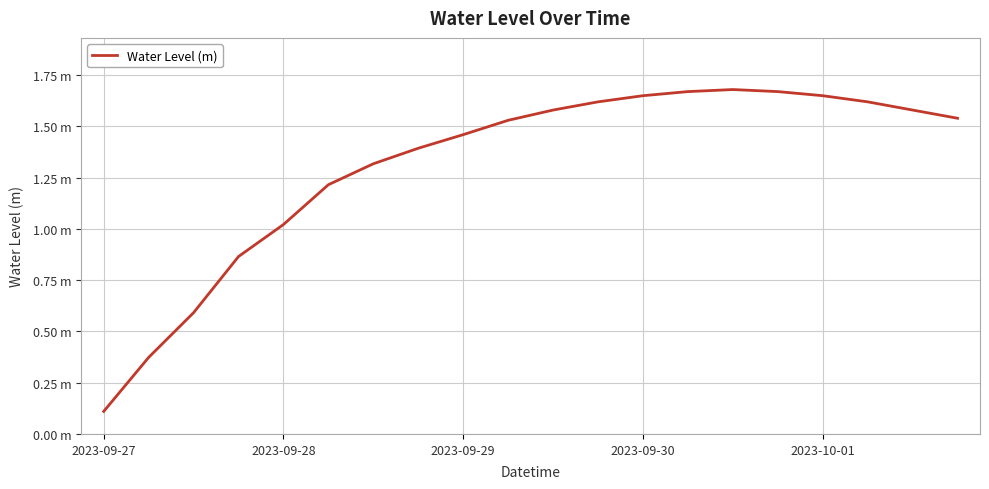

What is the sum of all values?

26.1